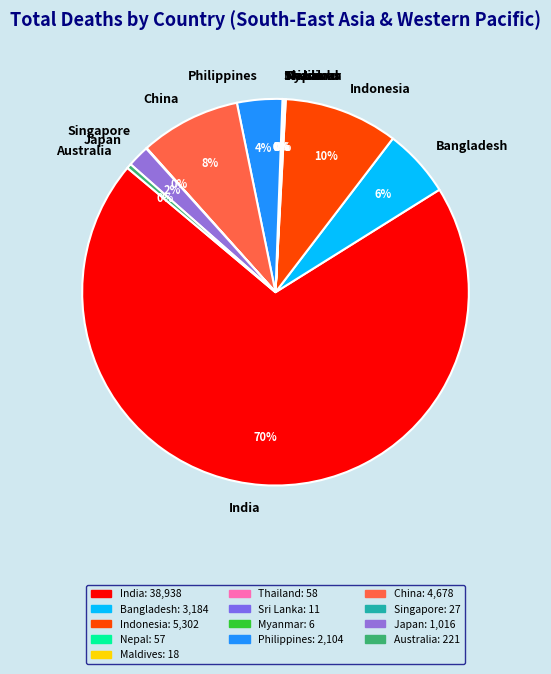

True or false: Indonesia accounts for 10% of the total.

True